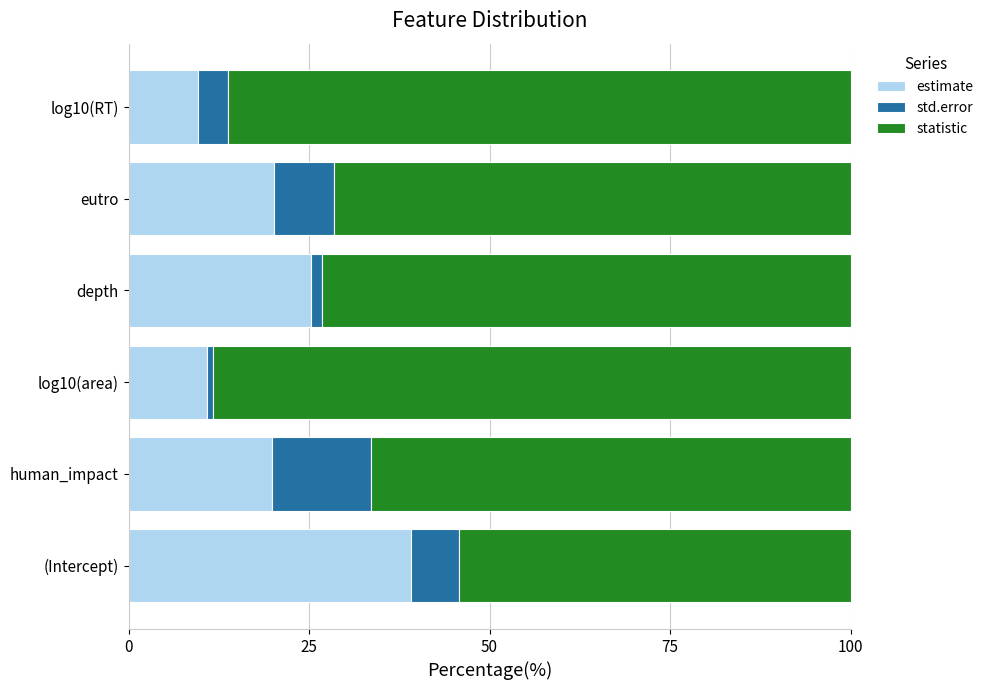

True or false: estimate has a value of 19.8 at human_impact.

True